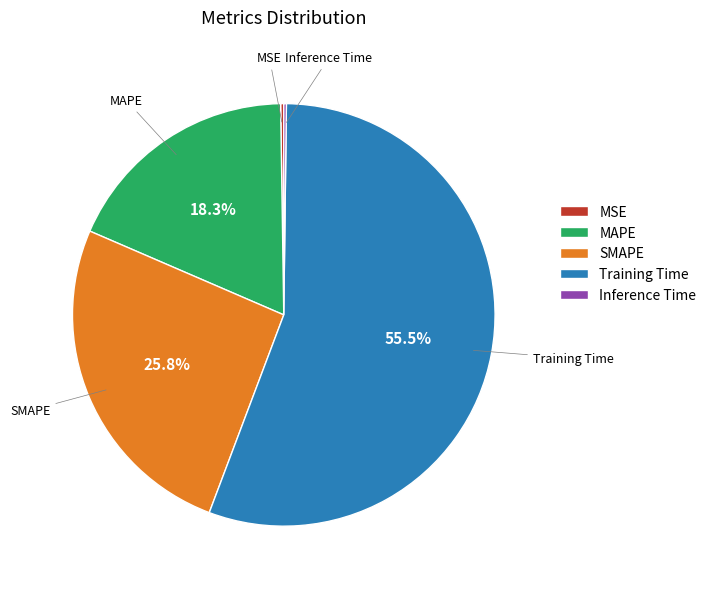

Approximately how many times larger is the value at MAPE compared to Training Time?

0.3